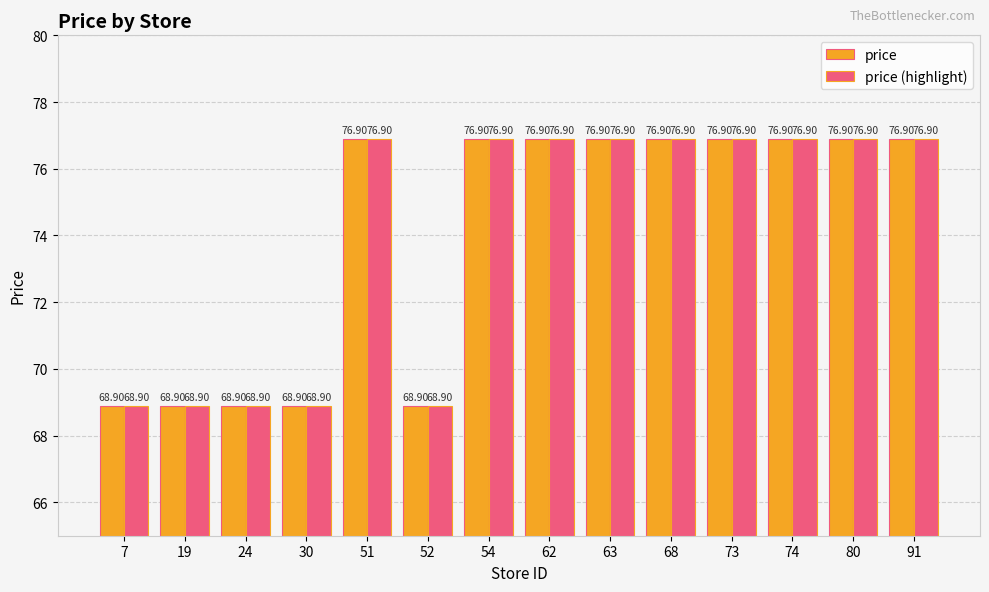

Reading left to right, extract all data points from this chart.

price: 7=68.9	19=68.9	24=68.9	30=68.9	51=76.9	52=68.9	54=76.9	62=76.9	63=76.9	68=76.9	73=76.9	74=76.9	80=76.9	91=76.9
price (highlight): 7=68.9	19=68.9	24=68.9	30=68.9	51=76.9	52=68.9	54=76.9	62=76.9	63=76.9	68=76.9	73=76.9	74=76.9	80=76.9	91=76.9